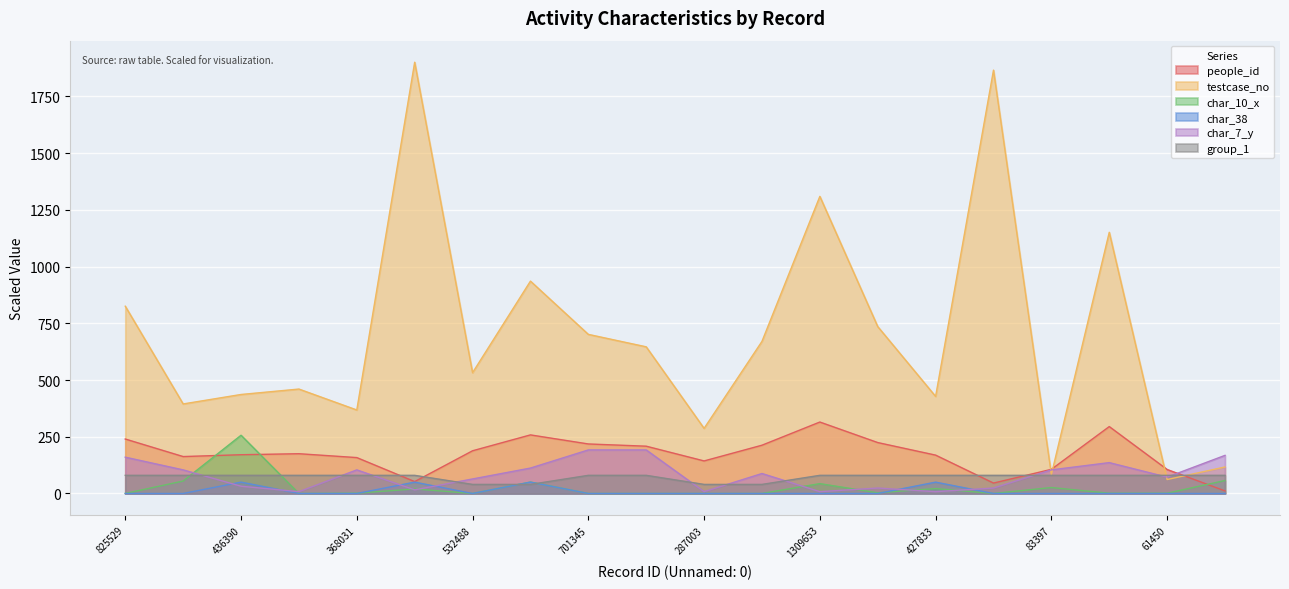

Reading left to right, list all the values displayed in this chart.

people_id: 240.0	162.7	170.8	175.3	158.2	52.4	188.2	258.2	218.3	208.4	143.5	212.8	314.9	224.5	169.1	45.9	106.5	294.9	105.7	11.2
testcase_no: 825.5	394.7	436.4	460.3	368.0	1901.0	532.5	936.1	701.3	646.5	287.0	670.5	1309.7	735.7	427.8	1866.1	83.4	1151.4	61.5	116.8
char_10_x: 0.2	54.9	256.7	0.1	1.4	20.0	0.1	50.4	0.1	0.1	0.1	0.1	43.5	3.1	21.7	0.1	26.2	1.2	1.2	57.1
char_38: 0.0	0.0	50.0	0.0	0.0	50.0	0.0	50.0	0.0	0.0	0.0	0.0	0.0	0.0	50.0	0.0	0.0	0.0	0.0	0.0
char_7_y: 160.0	104.0	32.0	8.0	104.0	16.0	64.0	112.0	192.0	192.0	8.0	88.0	8.0	24.0	8.0	24.0	104.0	136.0	72.0	168.0
group_1: 80.0	80.0	80.0	80.0	80.0	80.0	40.0	40.0	80.0	80.0	40.0	40.0	80.0	80.0	80.0	80.0	80.0	80.0	80.0	80.0